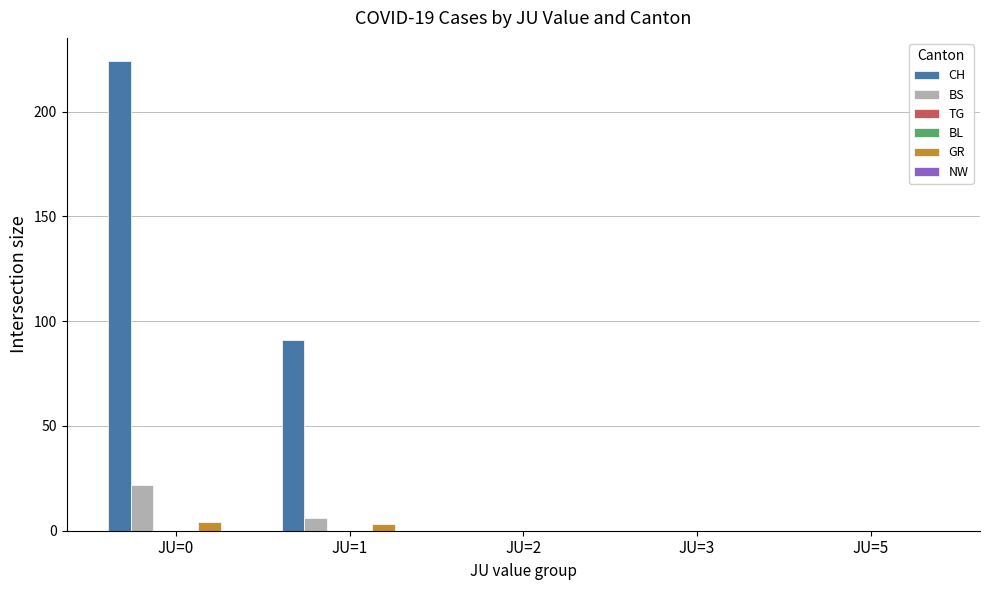

Reading right to left, transcribe all the data shown in this chart.

CH: 0	0	0	91	224
BS: 0	0	0	6	22
TG: 0	0	0	0	0
BL: 0	0	0	0	0
GR: 0	0	0	3	4
NW: 0	0	0	0	0